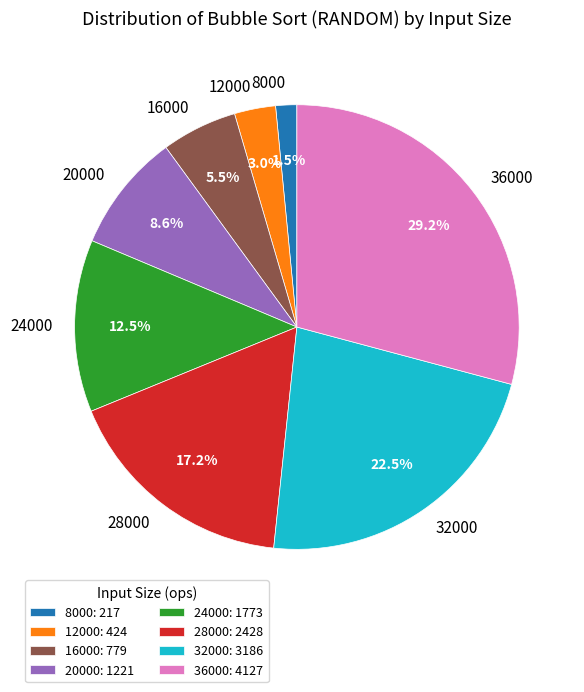

What portion of the pie excludes 28000?

82.8%